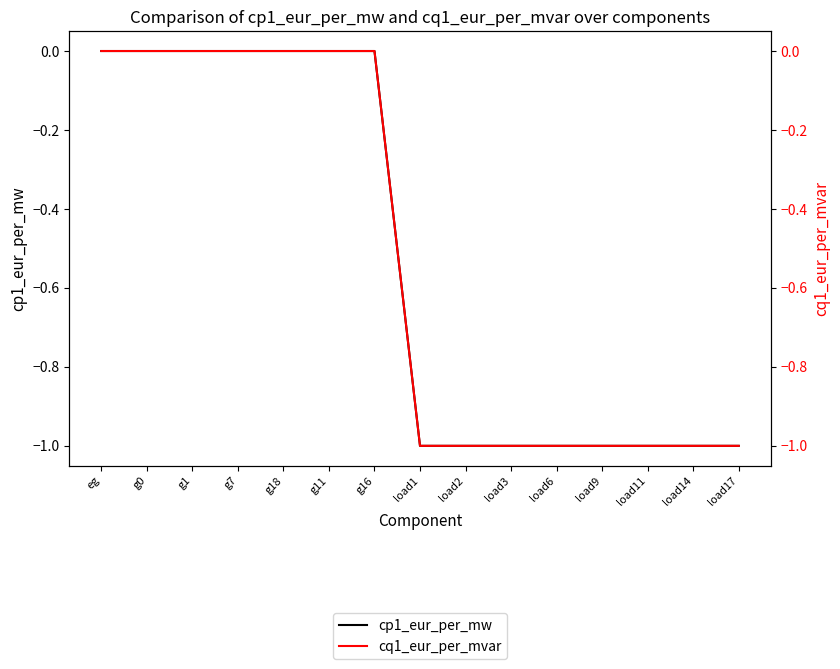

What position from the right is load9?

4